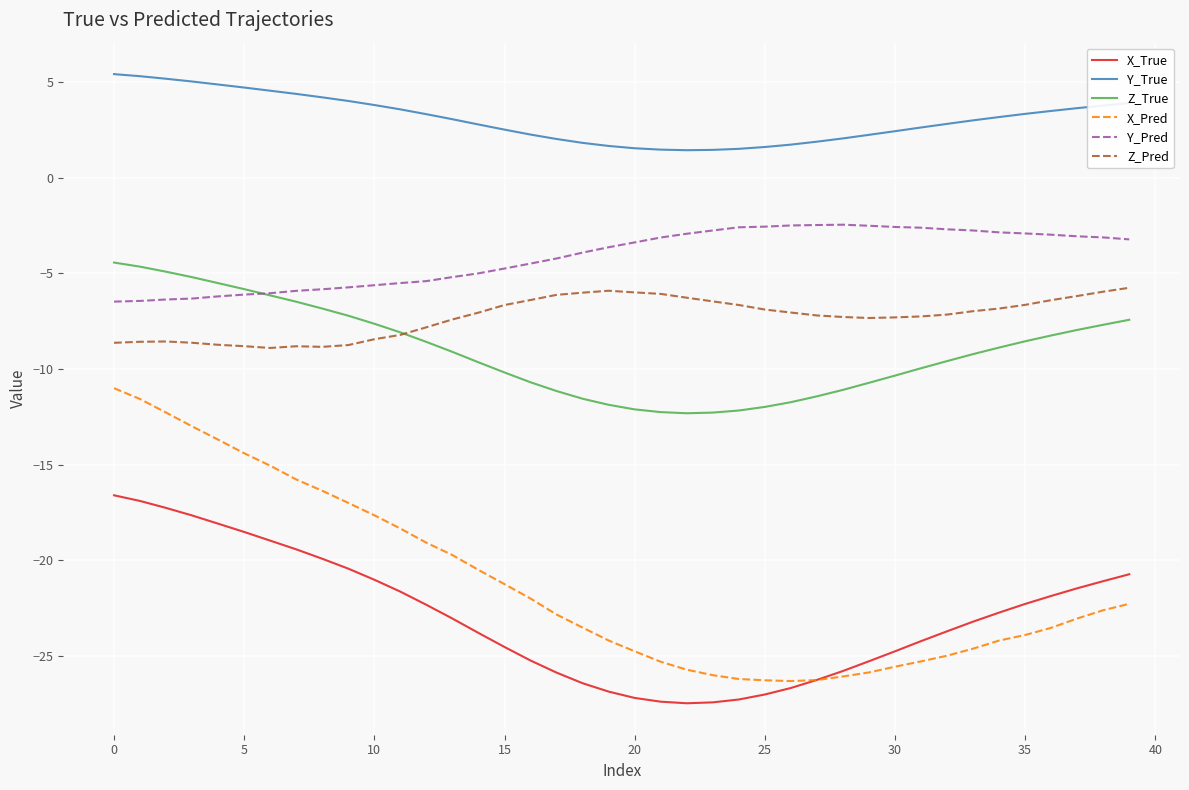

What are all the series names shown in the legend?

X_True, Y_True, Z_True, X_Pred, Y_Pred, Z_Pred